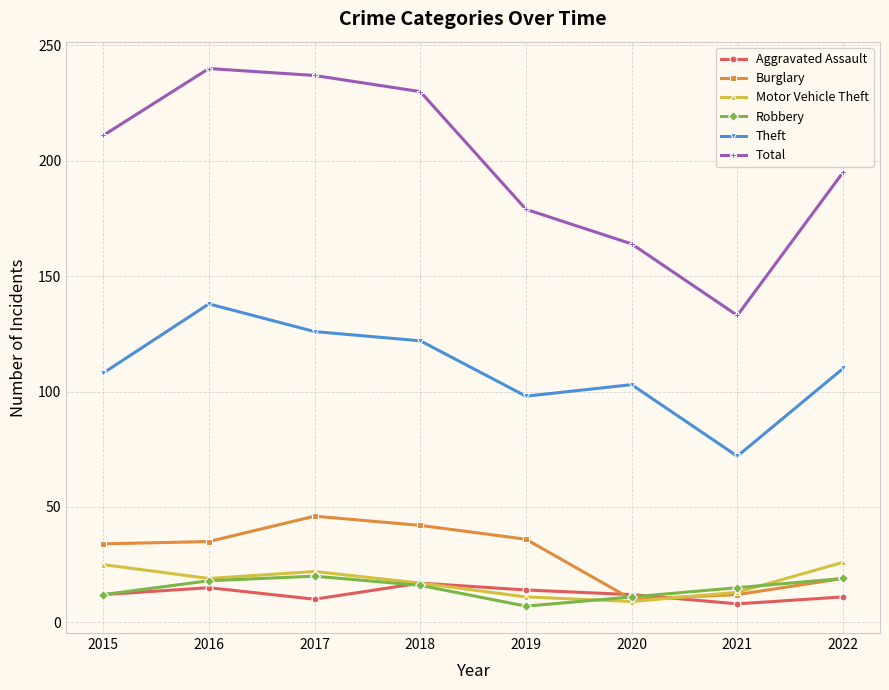

Read the Burglary value at 2018.

42